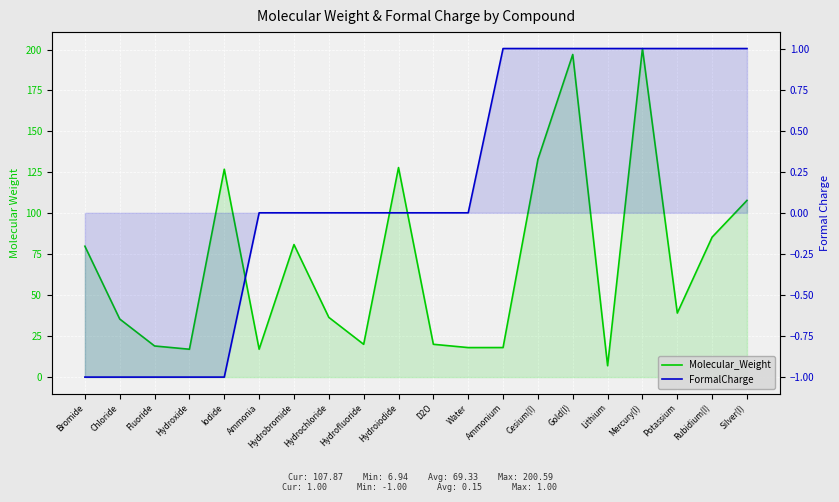

Does the chart display data point markers on the line(s)?

No